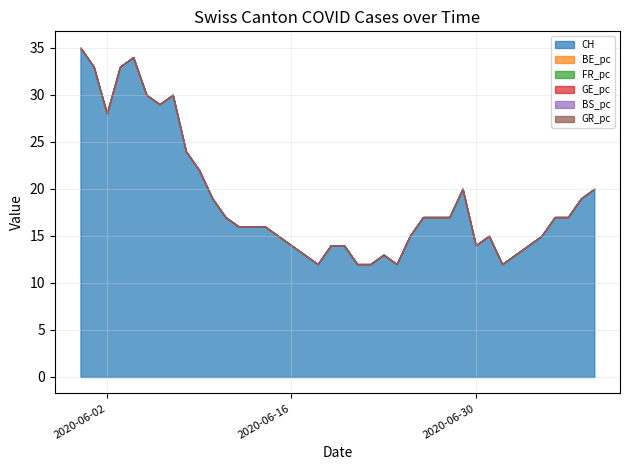

What is the total value across all series at 2020-07-06?

17.0